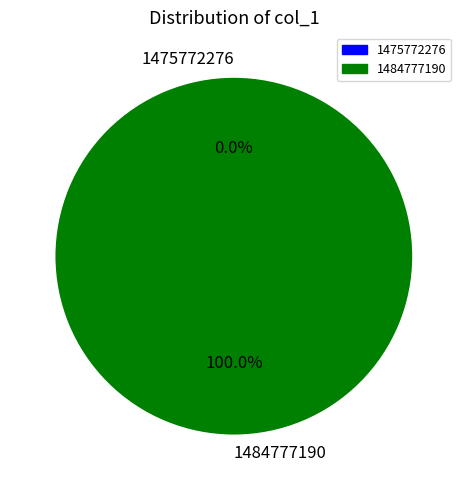

Do 1484777190 and 1475772276 together represent more than half of the pie?

Yes